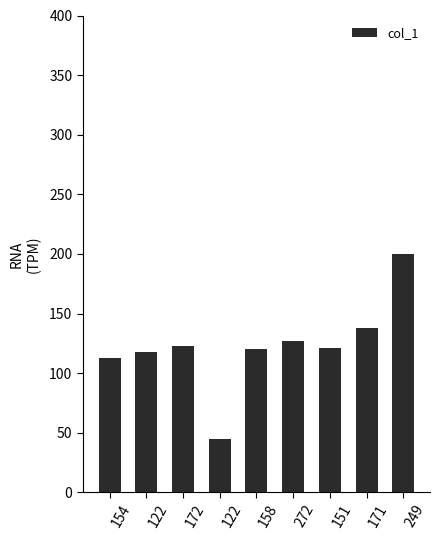

Read the value at 158, to the nearest 50.

100